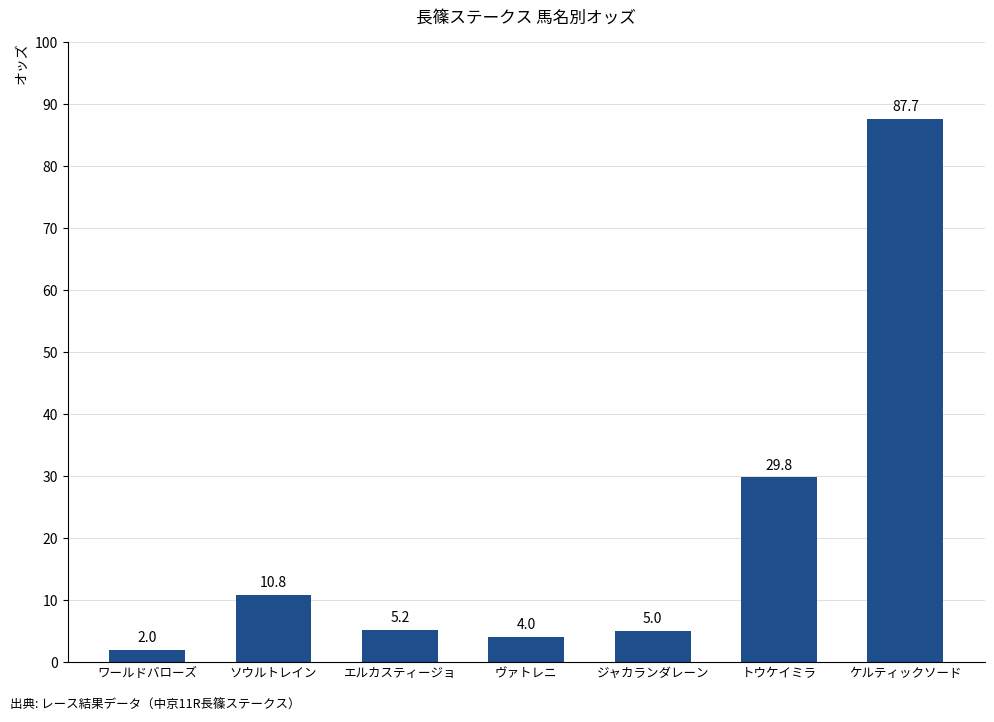

Reading right to left, list all the values displayed in this chart.

ケルティックソード=87.7	トウケイミラ=29.8	ジャカランダレーン=5.0	ヴァトレニ=4.0	エルカスティージョ=5.2	ソウルトレイン=10.8	ワールドバローズ=2.0